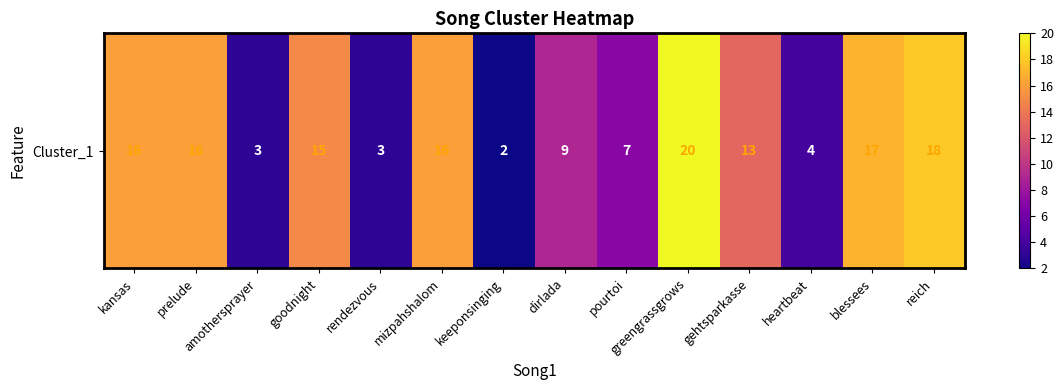

What is the smallest value displayed?

2